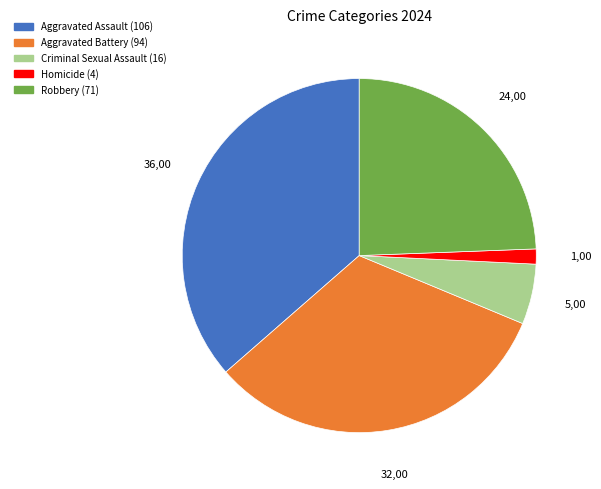

Is there a majority slice in this chart?

No